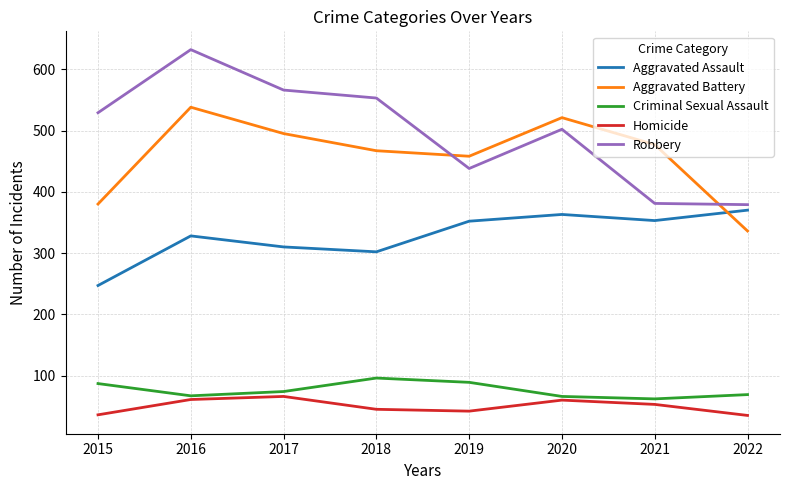

Where does the Criminal Sexual Assault series first go above 74?

2015